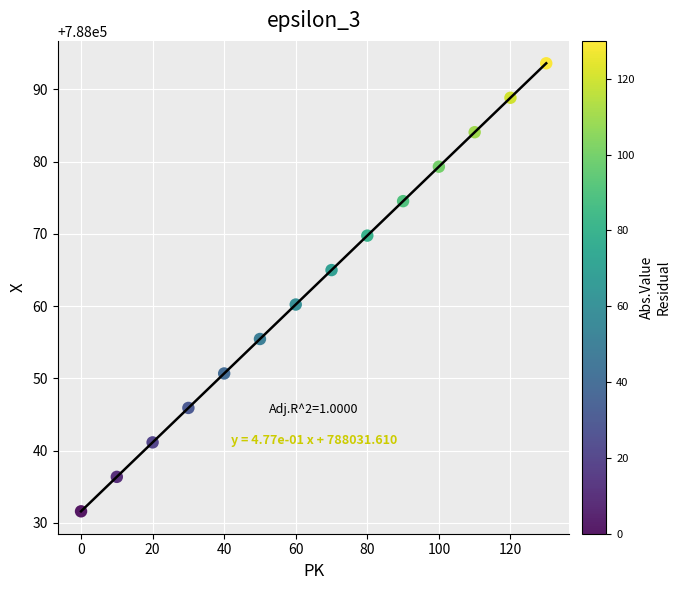

What is the range of Y values (max minus min)?

62.0